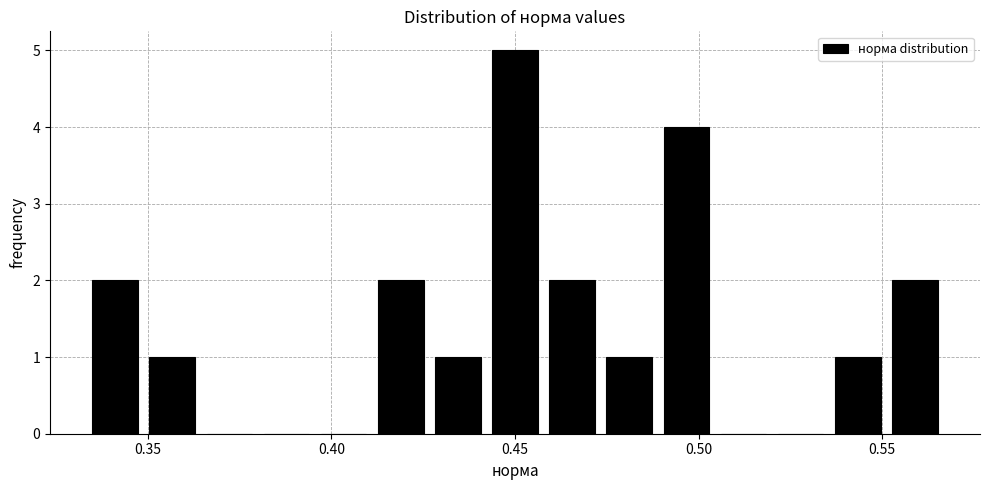

Read against the x-axis, roughly where is the centre of the tallest bar?

0.450